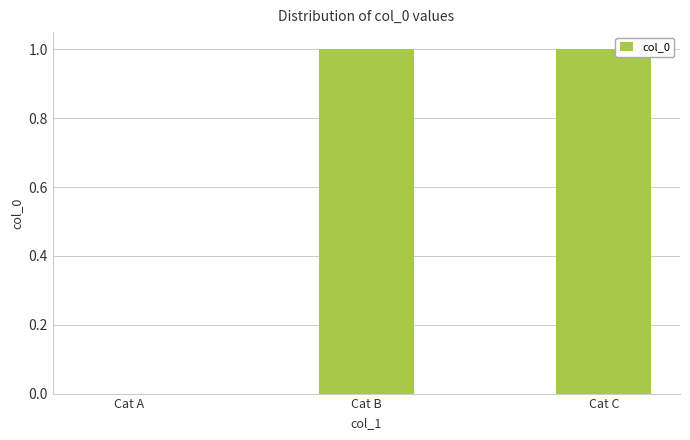

What is the greatest value displayed?

1